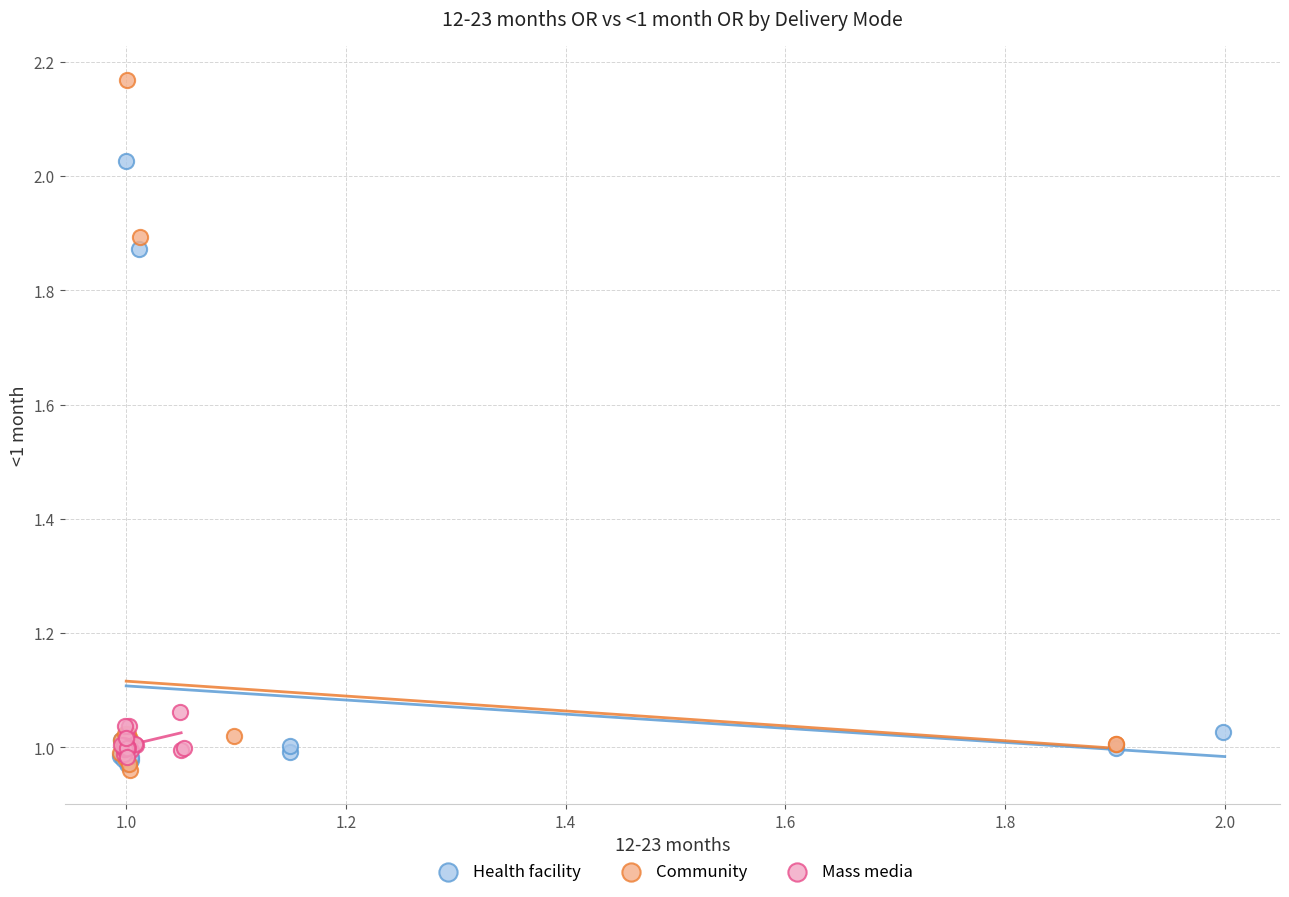

What are all the series names shown in the legend?

Health facility, Community, Mass media